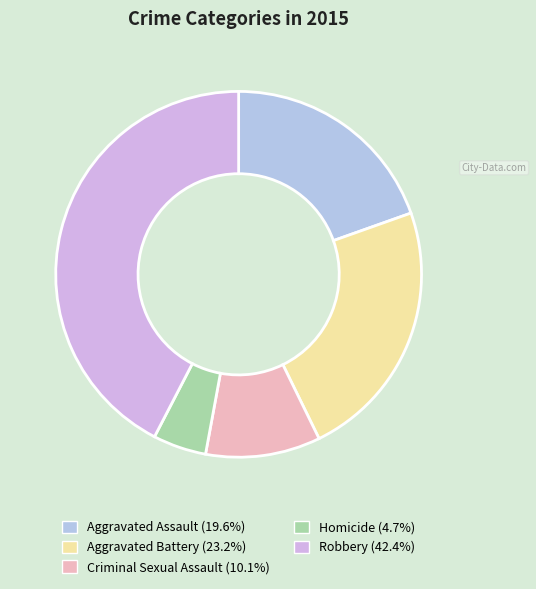

What percentage is the Aggravated Battery slice, to the nearest percent?

23%